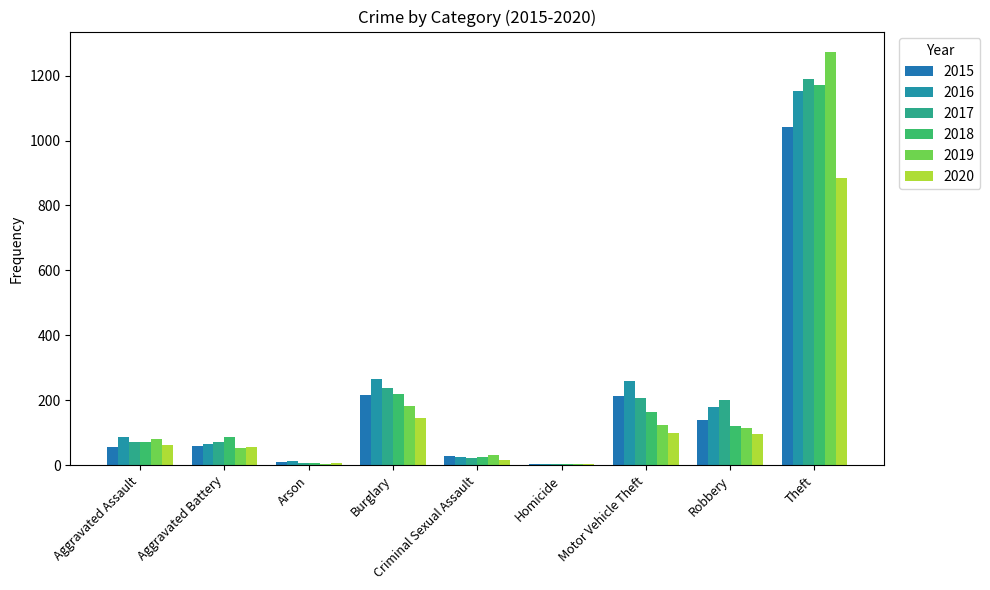

What is the label of the 3rd bar from the left?

Arson